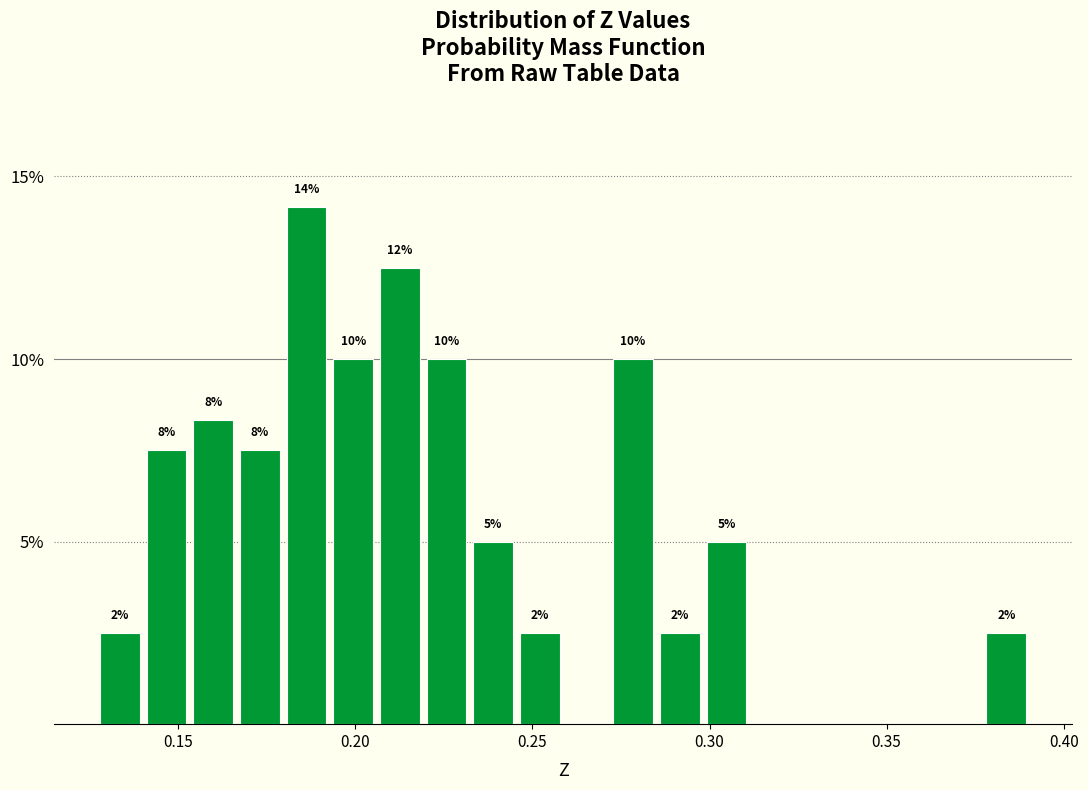

Read against the x-axis, roughly where is the centre of the tallest bar?

0.185